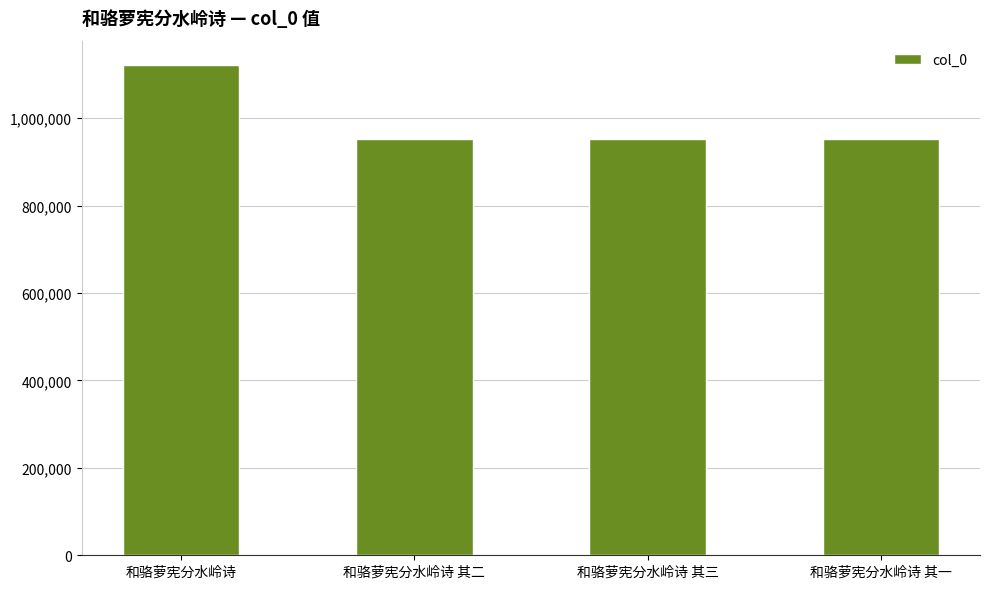

Does the chart contain stacked bars?

No